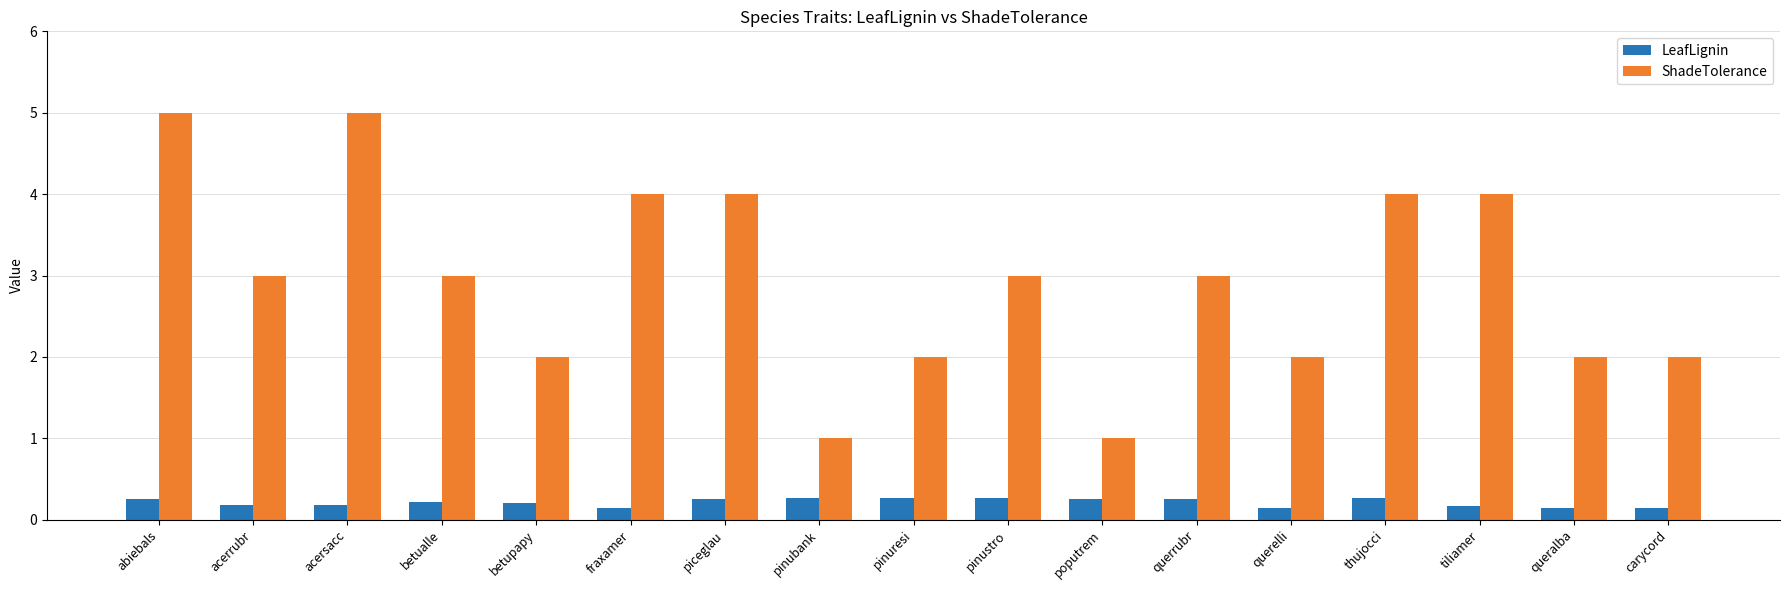

What is the difference between the second highest and minimum values in the ShadeTolerance series?

4.0